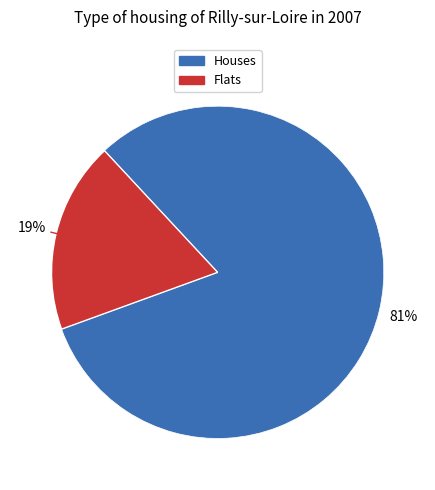

To the nearest percent, what is the average slice percentage?

50%